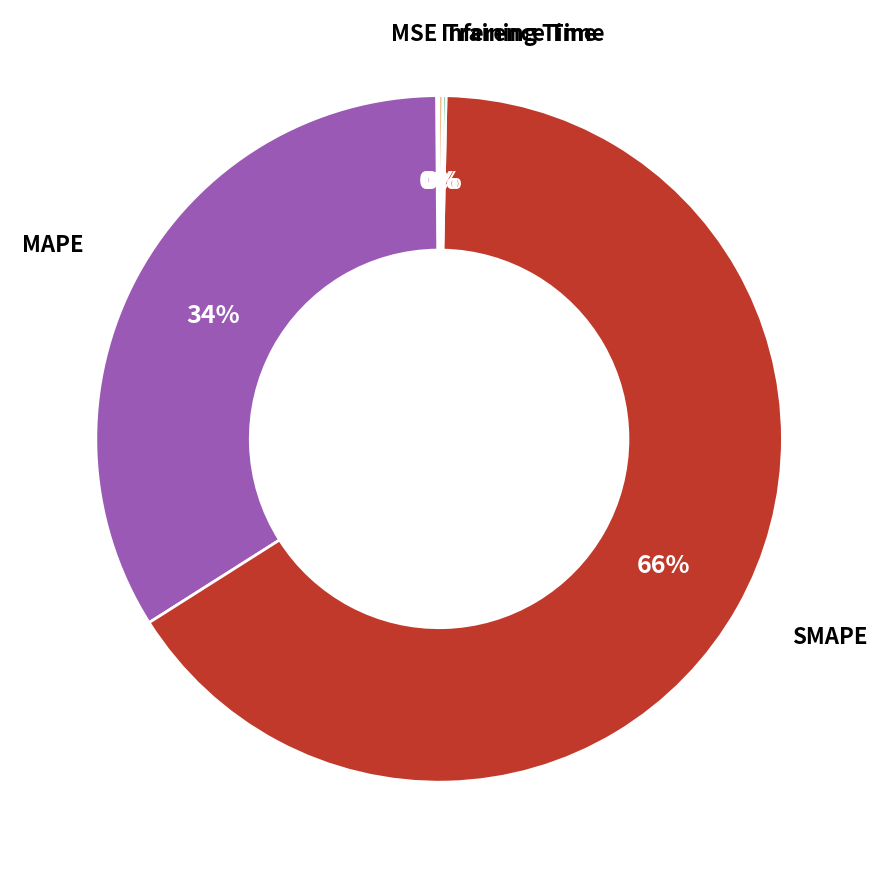

Is there any slice that represents more than half of the pie?

Yes